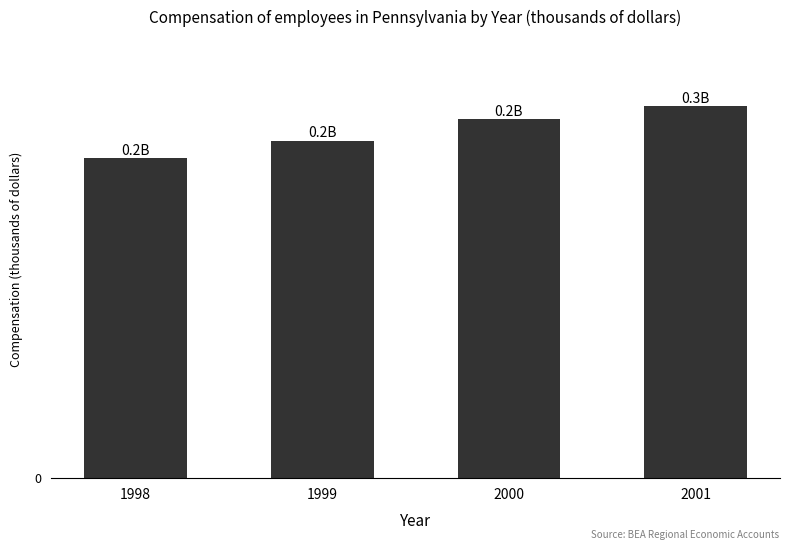

Rank the categories by value from lowest to highest.

1998, 1999, 2000, 2001